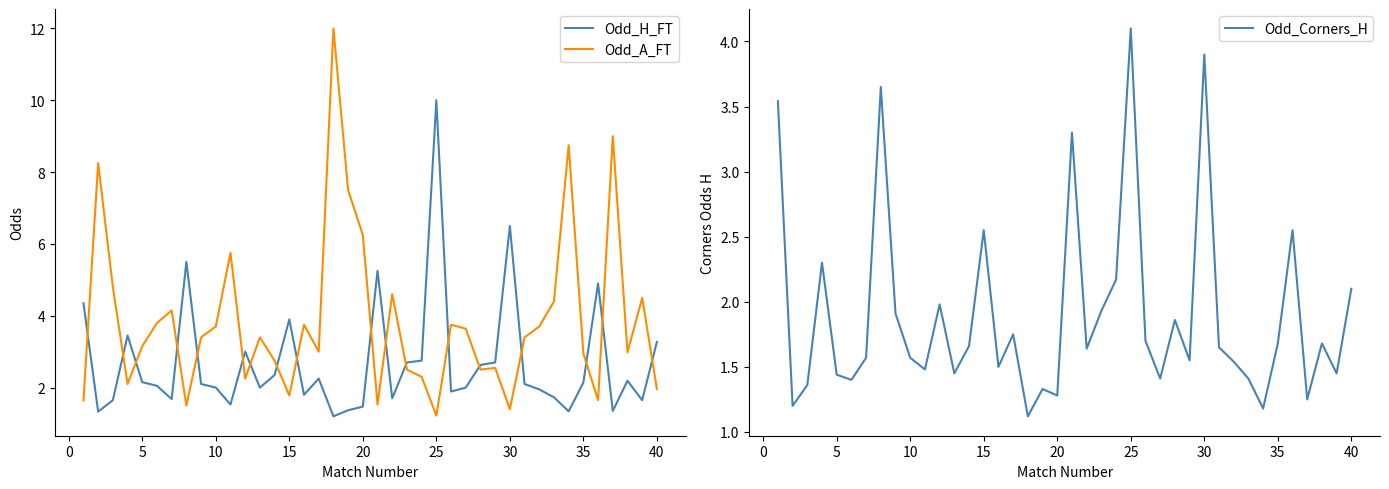

How many values in the Odd_A_FT series exceed 3?

22